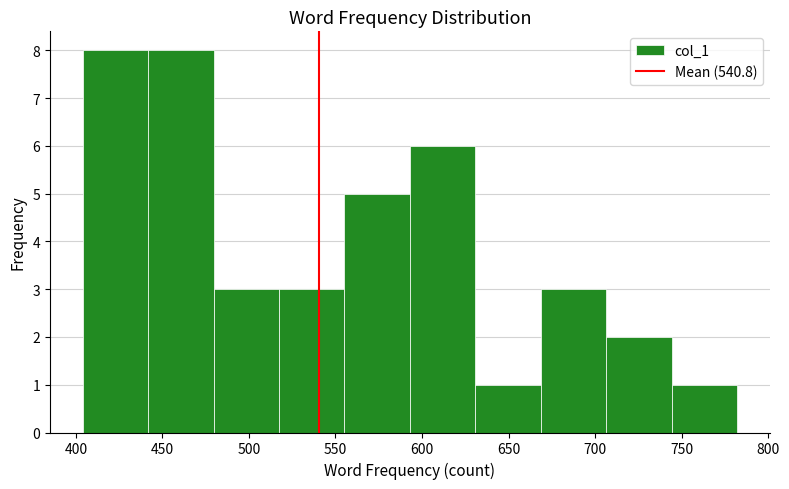

How tall is the bar that spans 405 to 440 on the x-axis? Neither the bar edges nor the heights are printed on the chart, so give them approximately, as read against the axes.

8